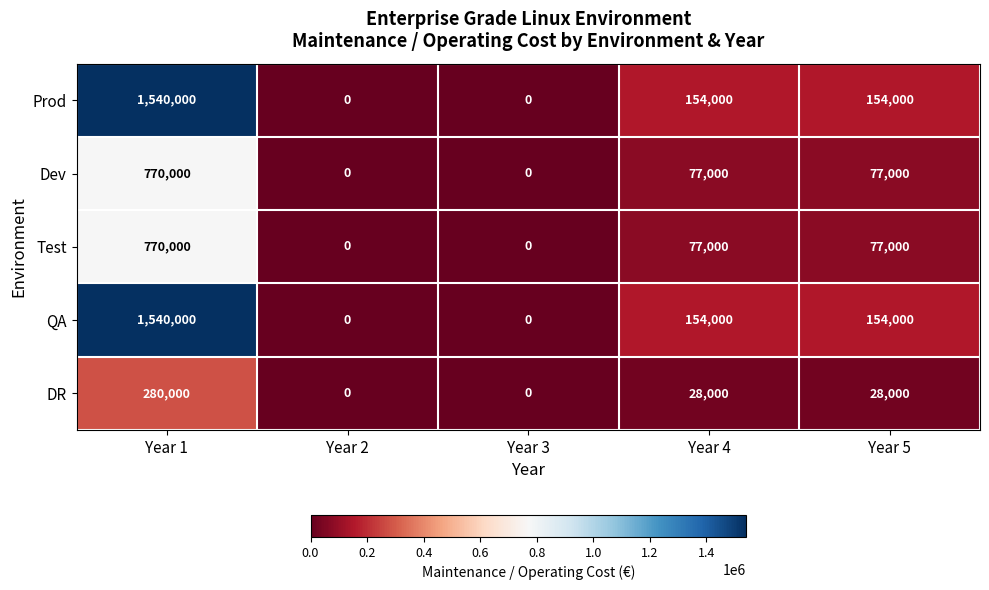

What is the difference between the maximum and minimum values in the DR series?

280000